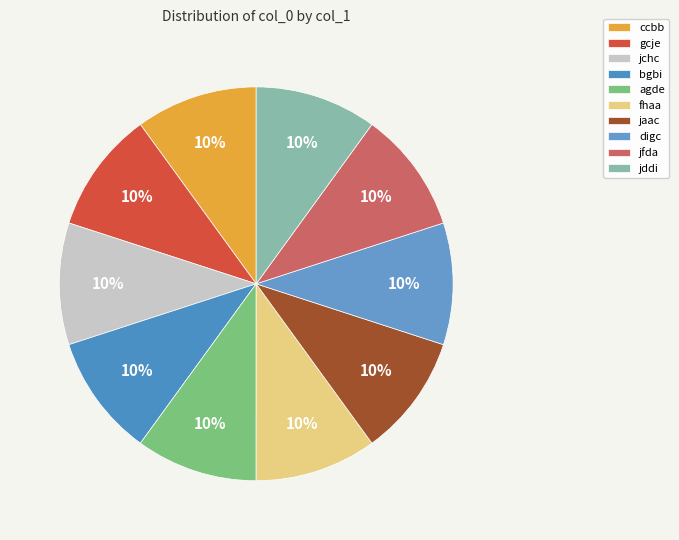

What is the smallest slice in the pie chart?

jddi